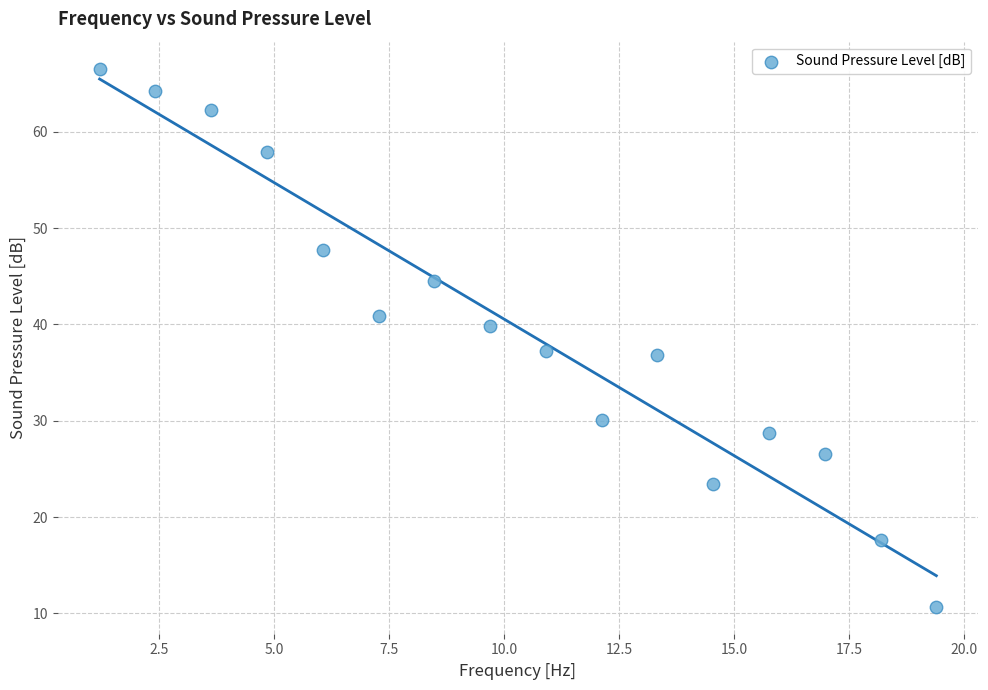

What is the range of X values (max minus min)?

18.2